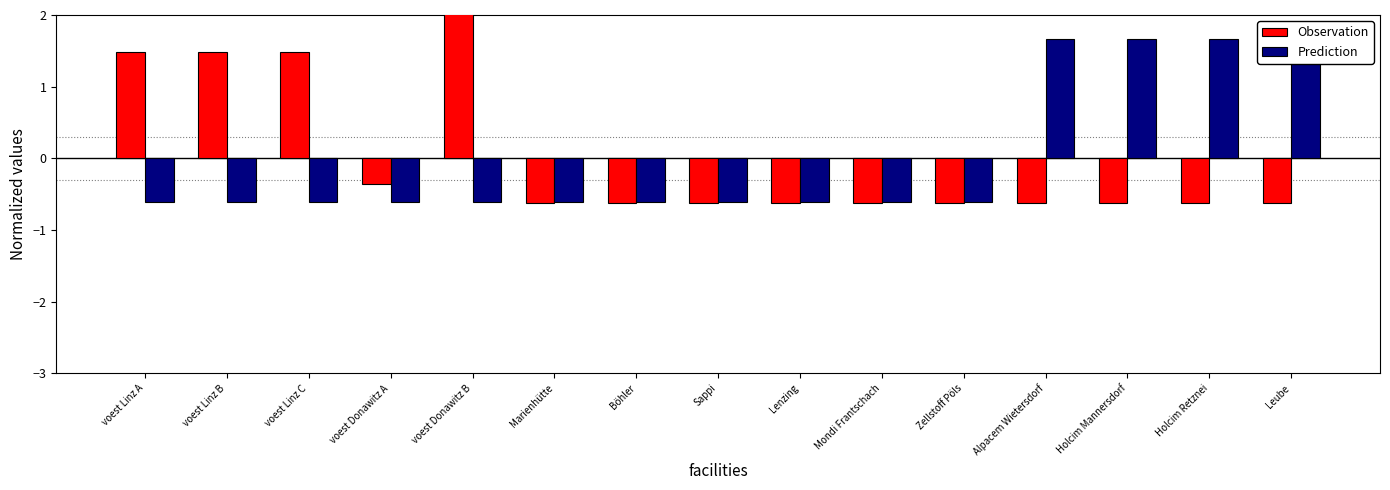

Reading left to right, extract all data points from this chart.

Observation: voest Linz A=1.5	voest Linz B=1.5	voest Linz C=1.5	voest Donawitz A=-0.4	voest Donawitz B=2.1	Marienhütte=-0.6	Böhler=-0.6	Sappi=-0.6	Lenzing=-0.6	Mondi Frantschach=-0.6	Zellstoff Pöls=-0.6	Alpacem Wietersdorf=-0.6	Holcim Mannersdorf=-0.6	Holcim Retznei=-0.6	Leube=-0.6
Prediction: voest Linz A=-0.6	voest Linz B=-0.6	voest Linz C=-0.6	voest Donawitz A=-0.6	voest Donawitz B=-0.6	Marienhütte=-0.6	Böhler=-0.6	Sappi=-0.6	Lenzing=-0.6	Mondi Frantschach=-0.6	Zellstoff Pöls=-0.6	Alpacem Wietersdorf=1.7	Holcim Mannersdorf=1.7	Holcim Retznei=1.7	Leube=1.7